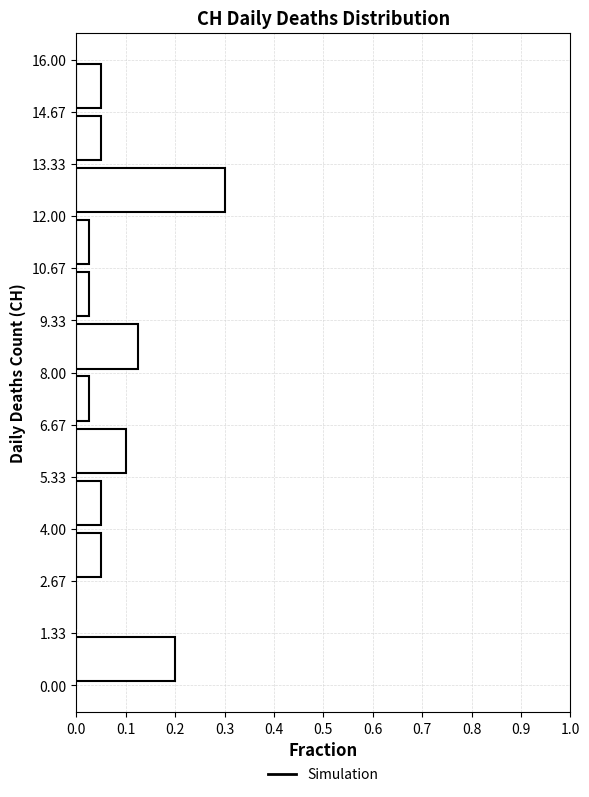

Which range on the y-axis has the longest bar?

12.00 to 13.33